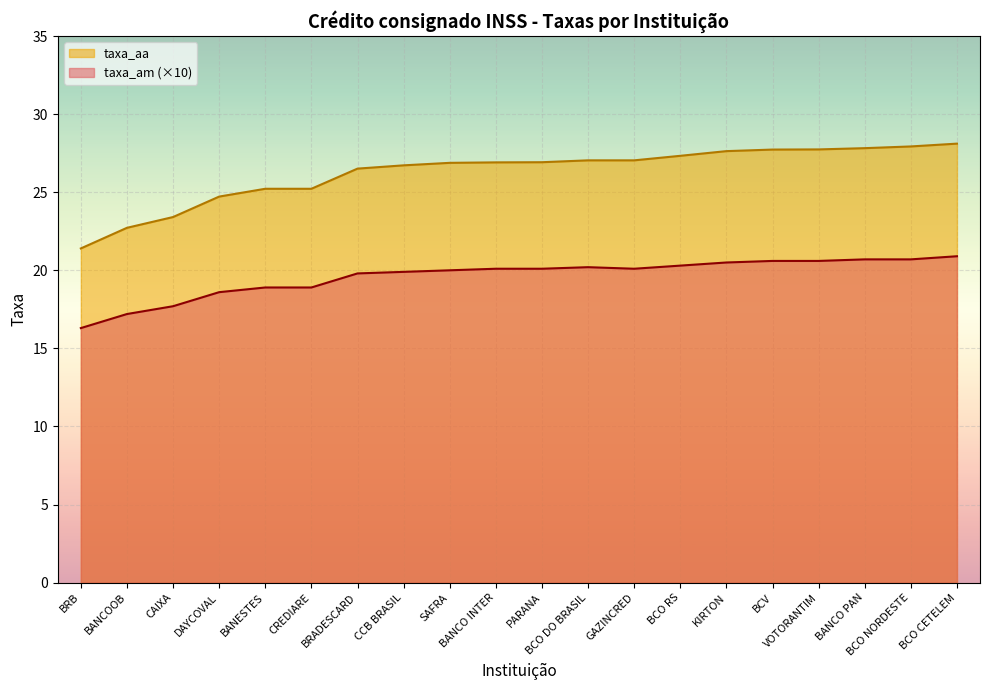

What is the label of the 7th point from the right?

BCO RS